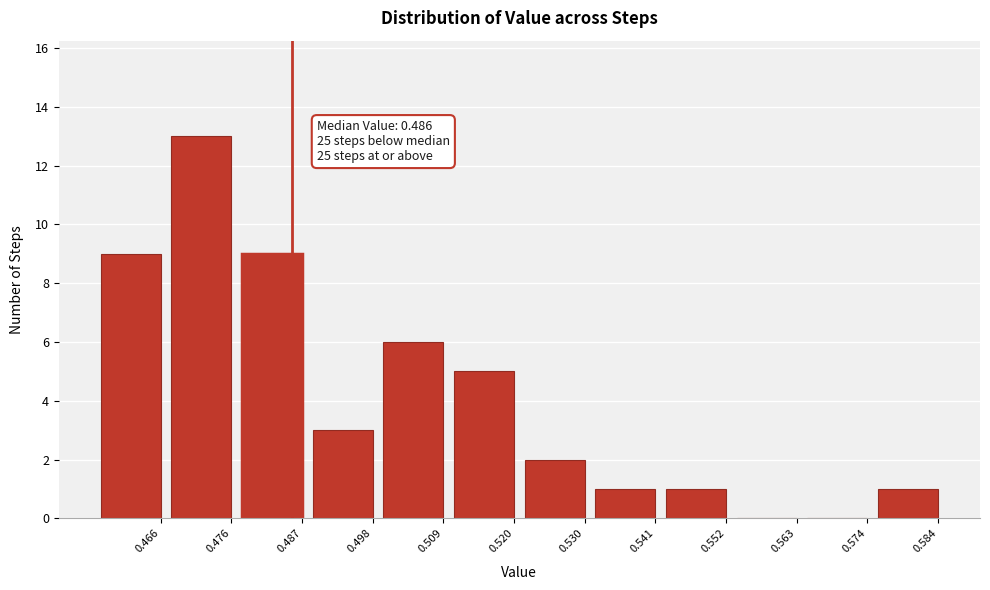

Reading left to right, list all the values displayed in this chart.

0.466=9	0.476=13	0.487=9	0.498=3	0.509=6	0.520=5	0.530=2	0.541=1	0.552=1	0.563=0	0.574=0	0.584=1